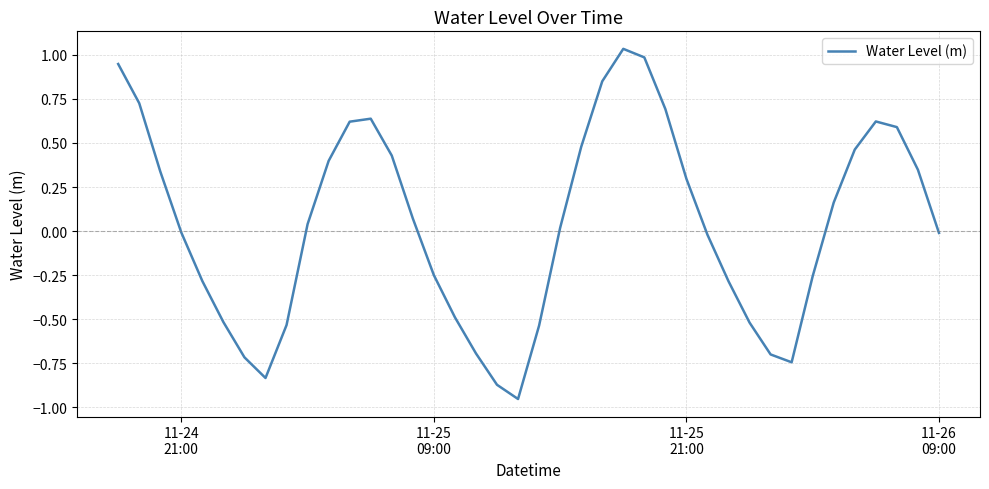

How many points are lower than both their immediate neighbors (excluding endpoints)?

3